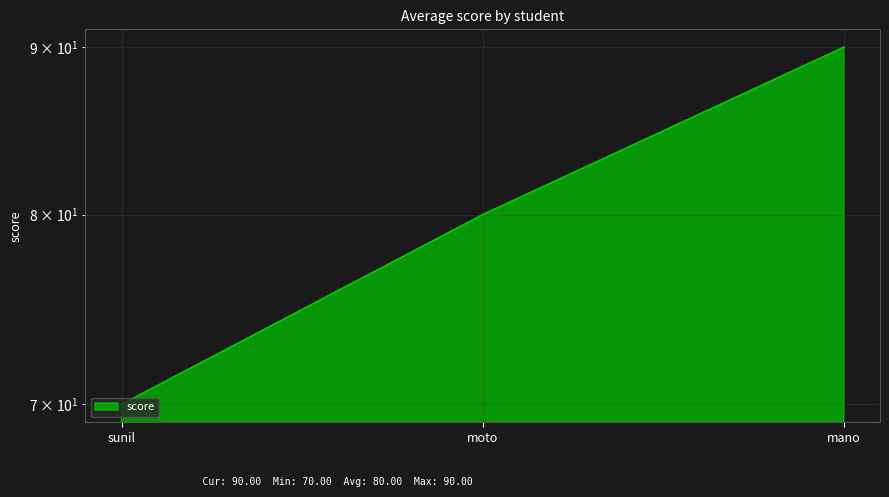

Reading left to right, transcribe all the data shown in this chart.

70	80	90